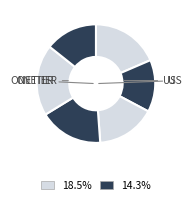

How many segments does this pie chart have?

6